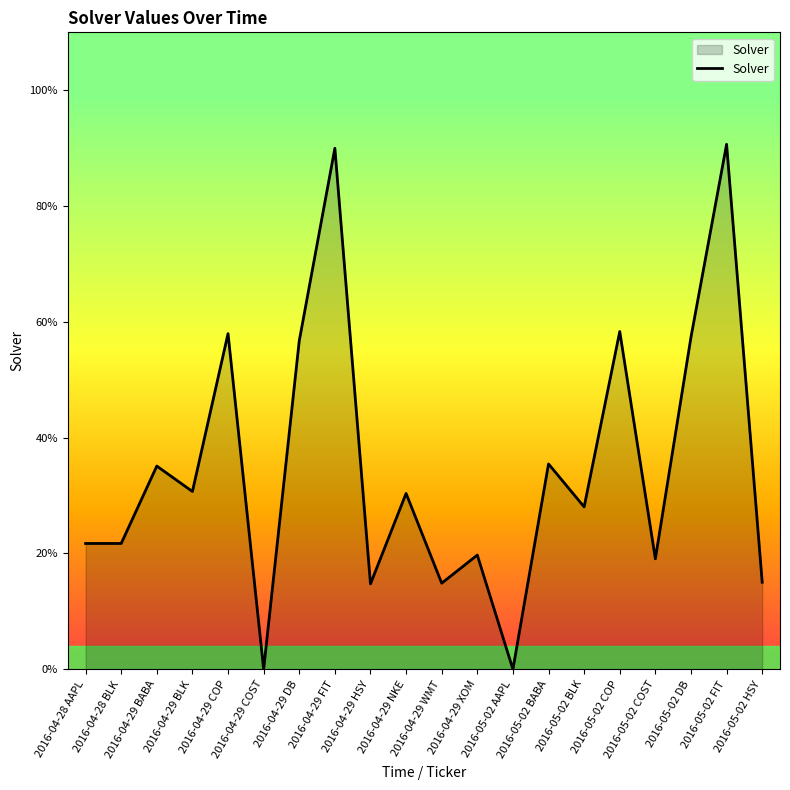

What is the sum of all values?

7.0